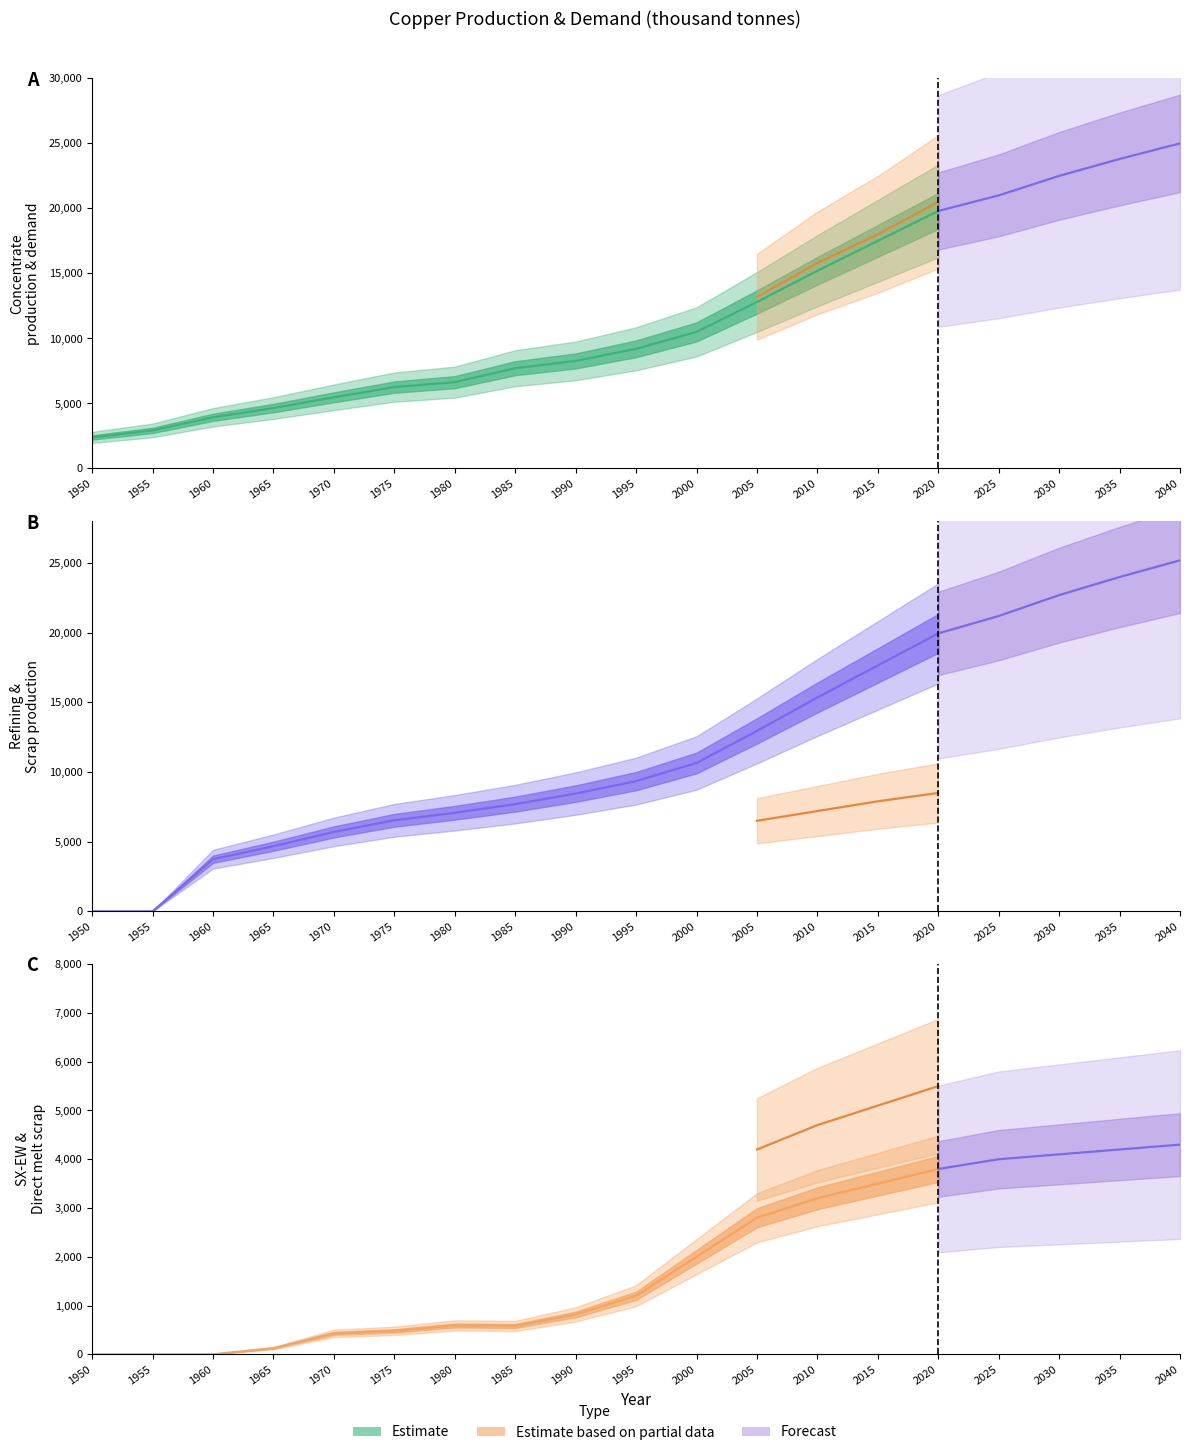

Which series ends up on top after the final intersection of Concentrate demand and Concentrate production?

Concentrate demand